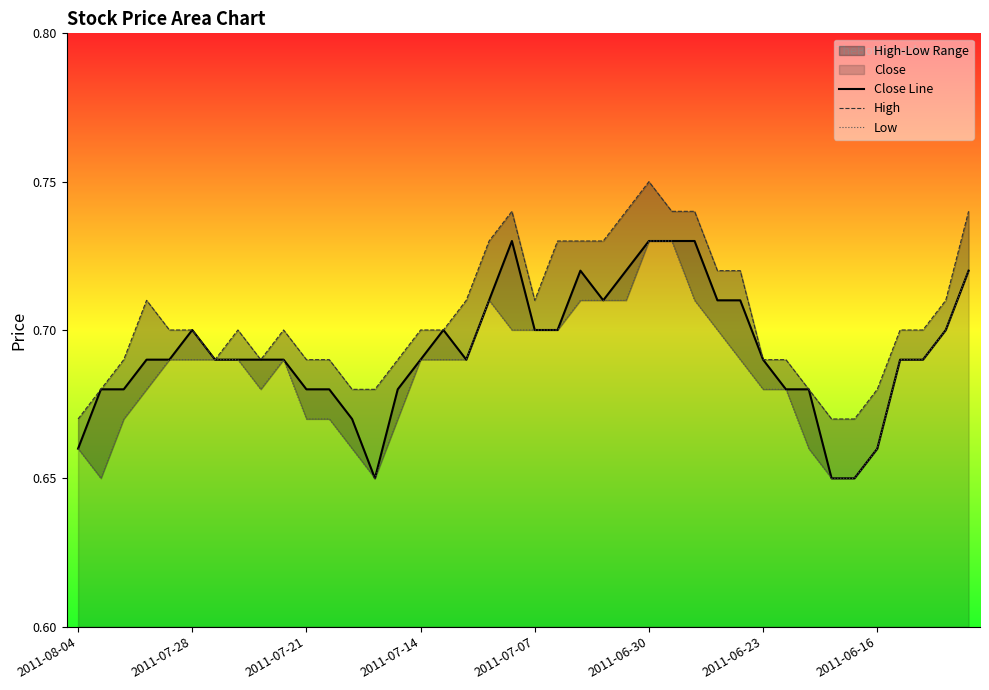

Is it true that Close Line equals 0.7 at 2011-07-28?

True